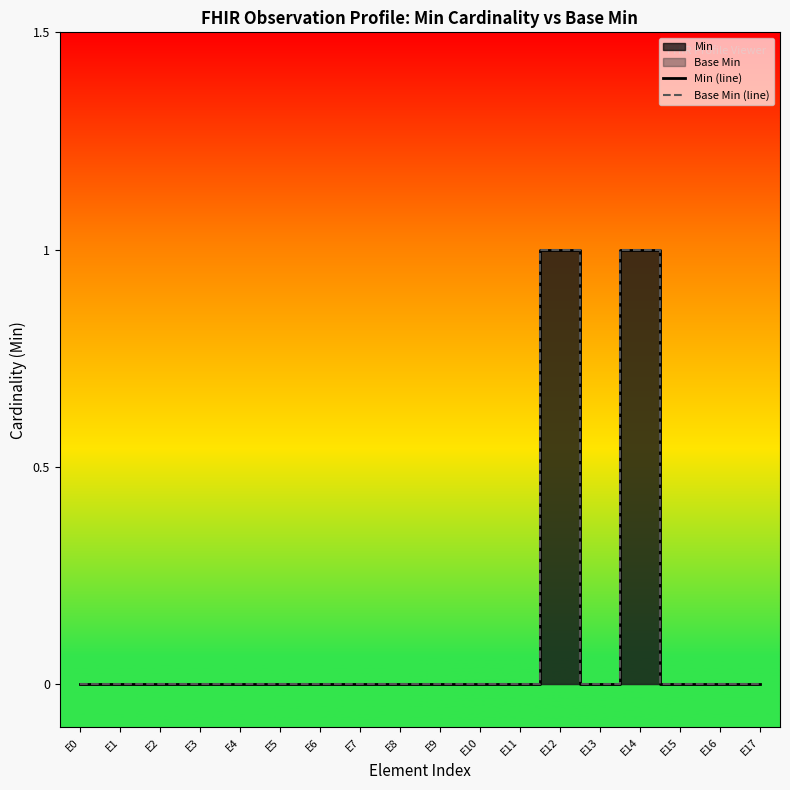

How many values in Base Min (line) are above zero?

2